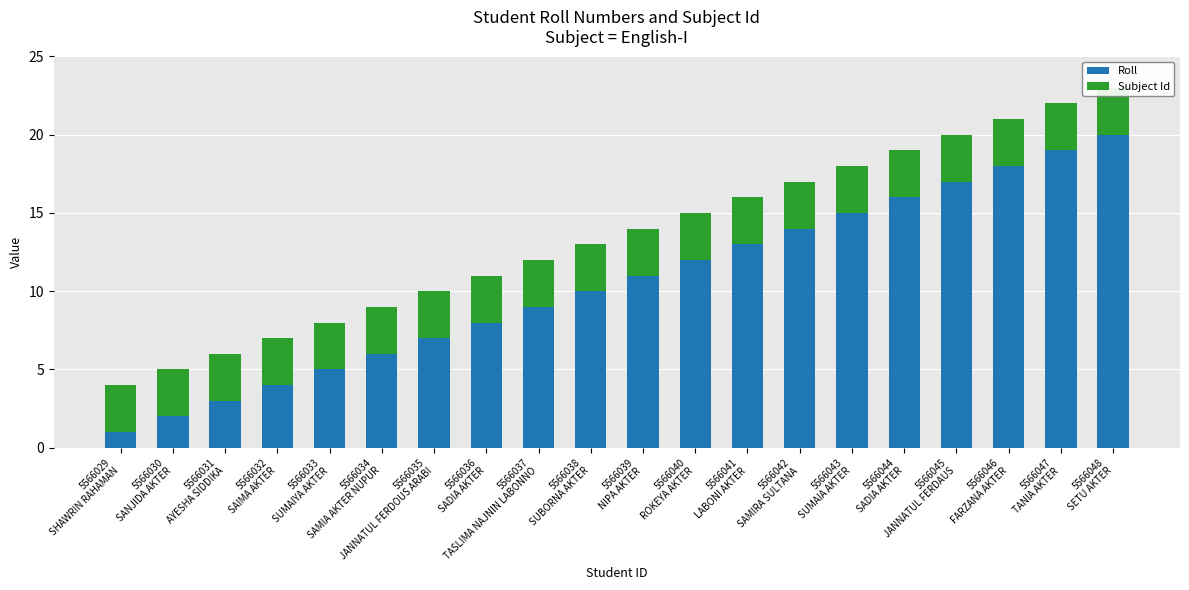

Reading left to right, transcribe all the data shown in this chart.

Roll: 5566029
SHAWRIN RAHAMAN=1	5566030
SANJIDA AKTER=2	5566031
AYESHA SIDDIKA=3	5566032
SAIMA AKTER=4	5566033
SUMAIYA AKTER=5	5566034
SAMIA AKTER NUPUR=6	5566035
JANNATUL FERDOUS ARABI=7	5566036
SADIA AKTER=8	5566037
TASLIMA NAJNIN LABONNO=9	5566038
SUBORNA AKTER=10	5566039
NIPA AKTER=11	5566040
ROKEYA AKTER=12	5566041
LABONI AKTER=13	5566042
SAMIRA SULTANA=14	5566043
SUMAIA AKTER=15	5566044
SADIA AKTER=16	5566045
JANNATUL FERDAUS=17	5566046
FARZANA AKTER=18	5566047
TANIA AKTER=19	5566048
SETU AKTER=20
Subject Id: 5566029
SHAWRIN RAHAMAN=3	5566030
SANJIDA AKTER=3	5566031
AYESHA SIDDIKA=3	5566032
SAIMA AKTER=3	5566033
SUMAIYA AKTER=3	5566034
SAMIA AKTER NUPUR=3	5566035
JANNATUL FERDOUS ARABI=3	5566036
SADIA AKTER=3	5566037
TASLIMA NAJNIN LABONNO=3	5566038
SUBORNA AKTER=3	5566039
NIPA AKTER=3	5566040
ROKEYA AKTER=3	5566041
LABONI AKTER=3	5566042
SAMIRA SULTANA=3	5566043
SUMAIA AKTER=3	5566044
SADIA AKTER=3	5566045
JANNATUL FERDAUS=3	5566046
FARZANA AKTER=3	5566047
TANIA AKTER=3	5566048
SETU AKTER=3